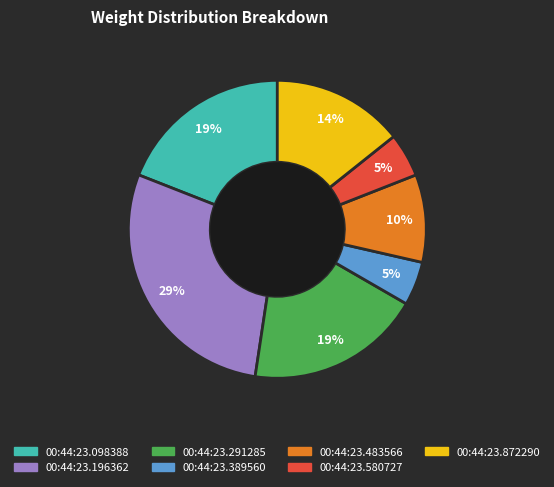

True or false: 00:44:23.389560 accounts for 5% of the total.

True